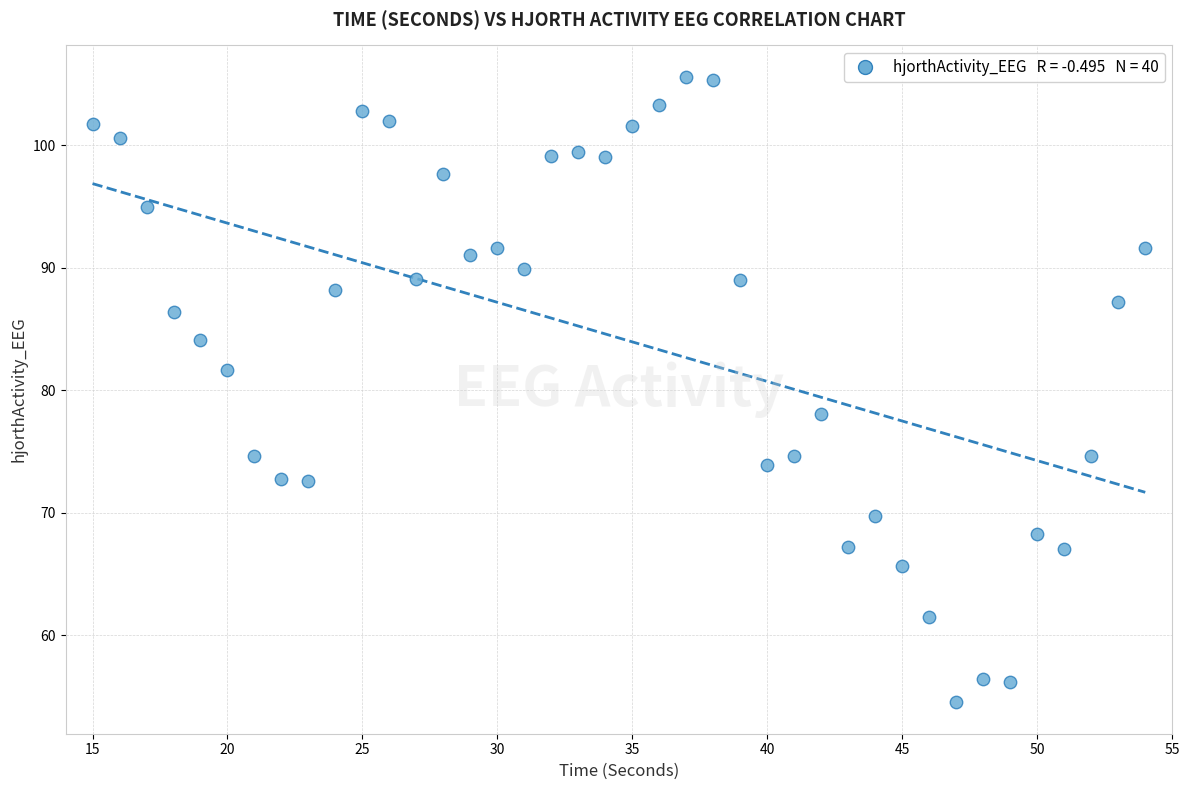

What is the range of Y values (max minus min)?

51.1